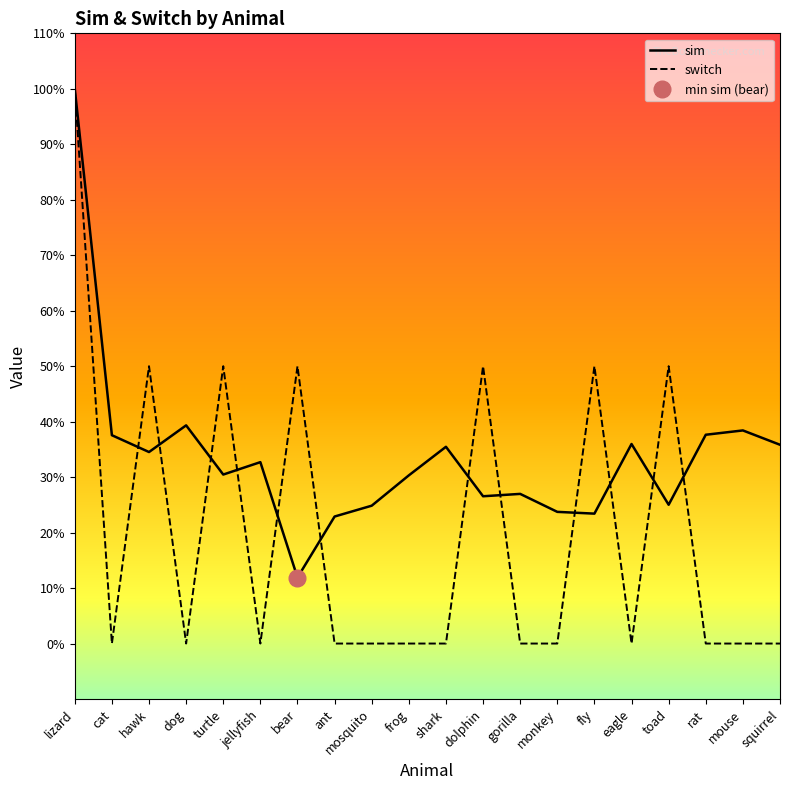

How many intersections are there between switch and sim?

12